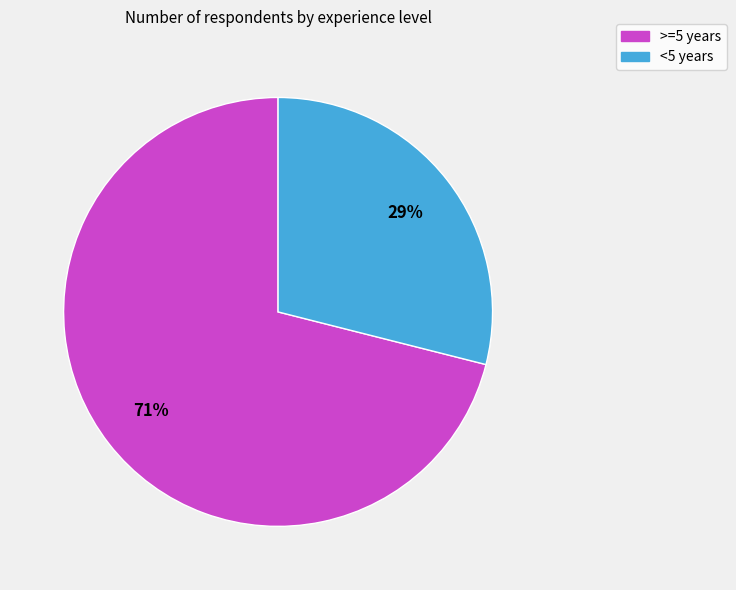

What percentage is the >=5 years slice, to the nearest percent?

71%